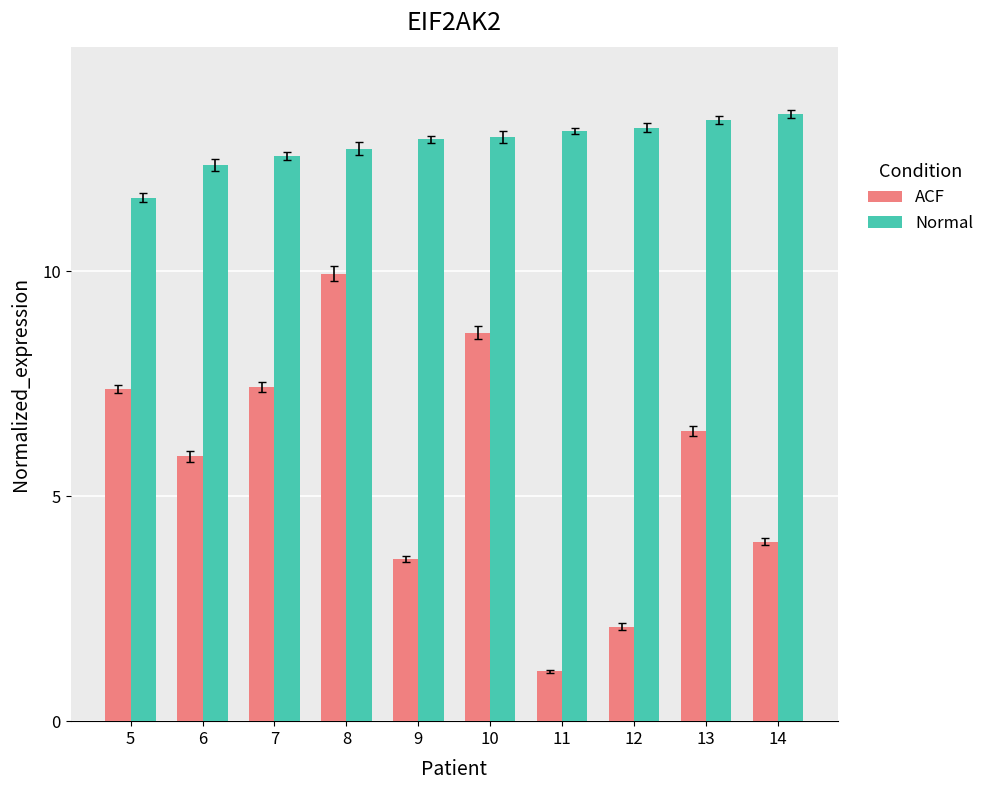

What is the total value across all series at 13?

19.8